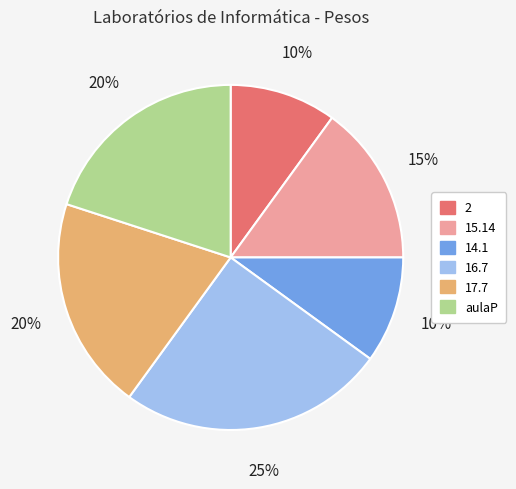

Which slice is the largest?

16.7